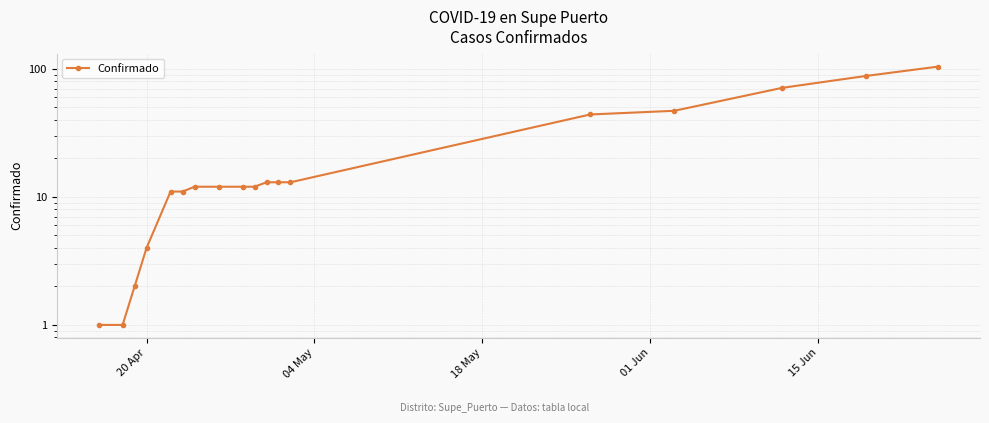

What is the greatest value displayed?

104